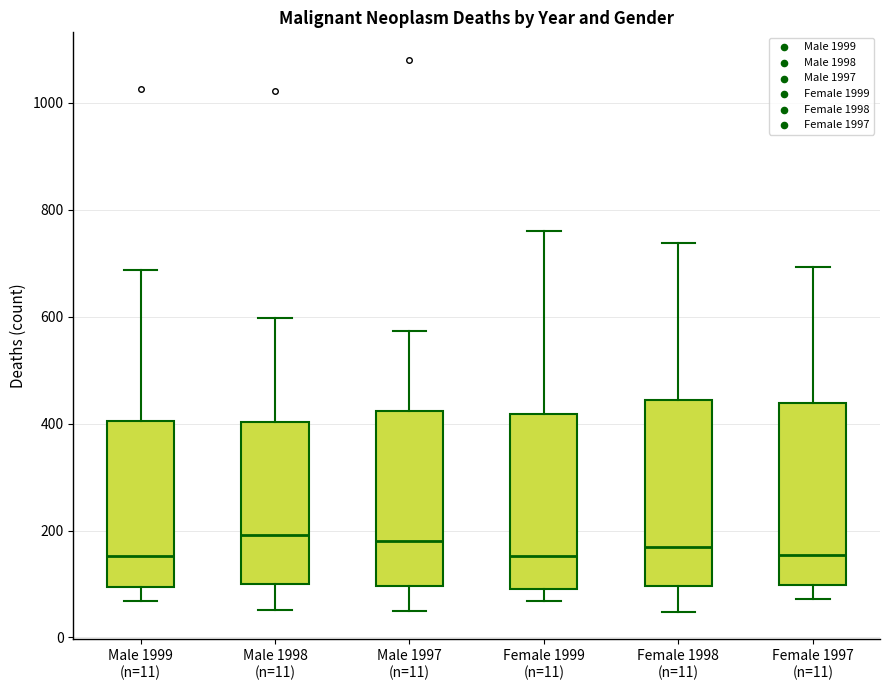

Reading left to right, read every box against the y-axis: the position of its median line, the range the box covers, and the ends of its whiskers. The values are not printed on the chart, so give them approximately, as read against the axis.

Male 1999 (n=11): median 160, box 100 to 400, whiskers 60 to 680
Male 1998 (n=11): median 200, box 100 to 400, whiskers 60 to 600
Male 1997 (n=11): median 180, box 100 to 420, whiskers 60 to 580
Female 1999 (n=11): median 160, box 100 to 420, whiskers 60 to 760
Female 1998 (n=11): median 160, box 100 to 440, whiskers 40 to 740
Female 1997 (n=11): median 160, box 100 to 440, whiskers 80 to 700